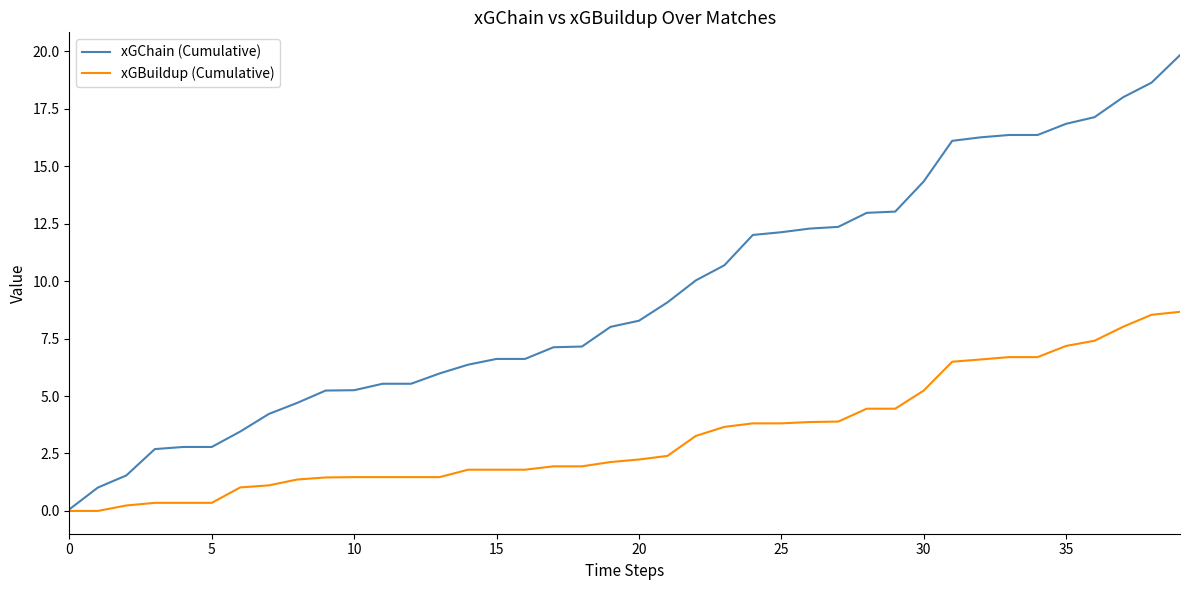

What is the greatest value displayed?

19.8